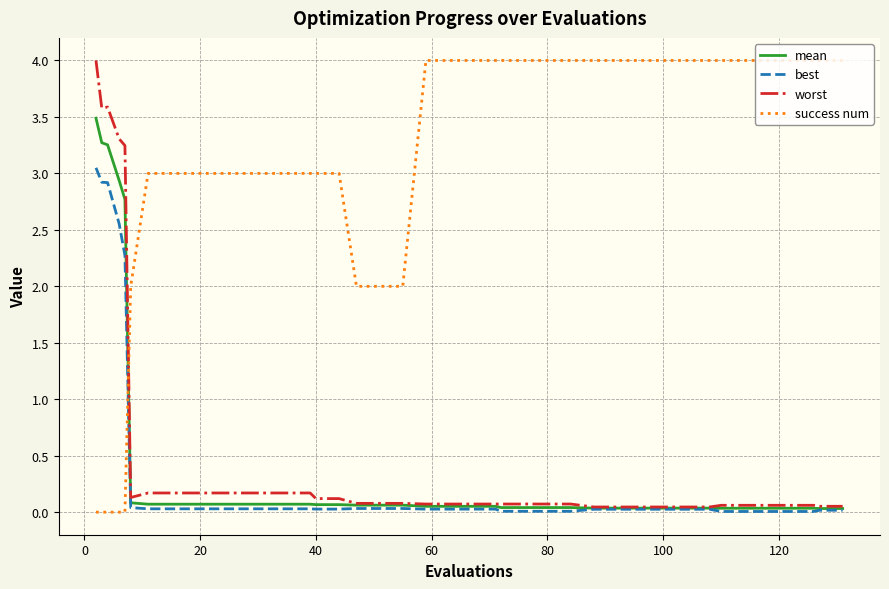

Count the number of categories in the chart.

40